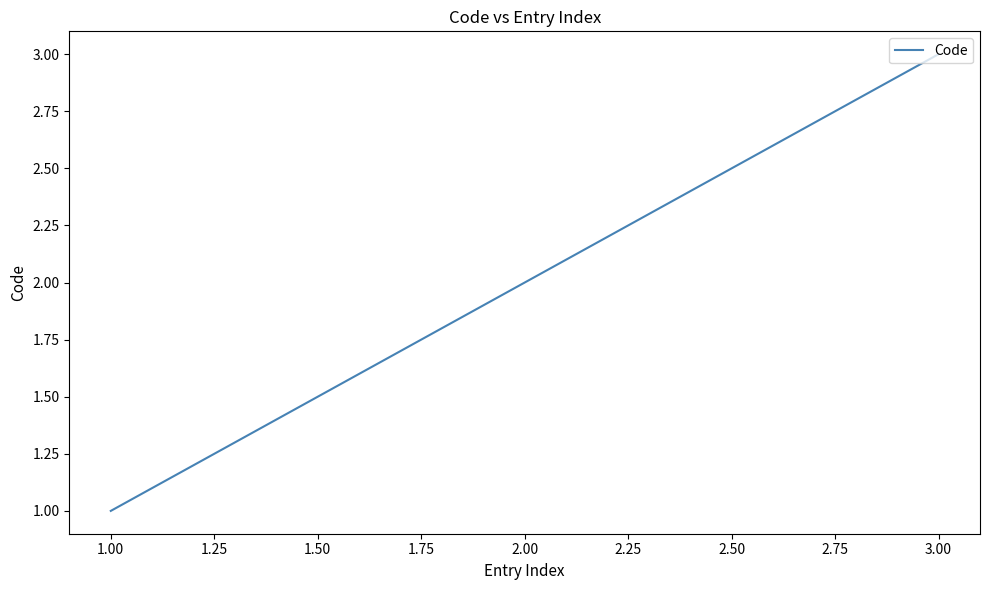

List the labels in order of value, smallest first.

1.00, 2.00, 3.00